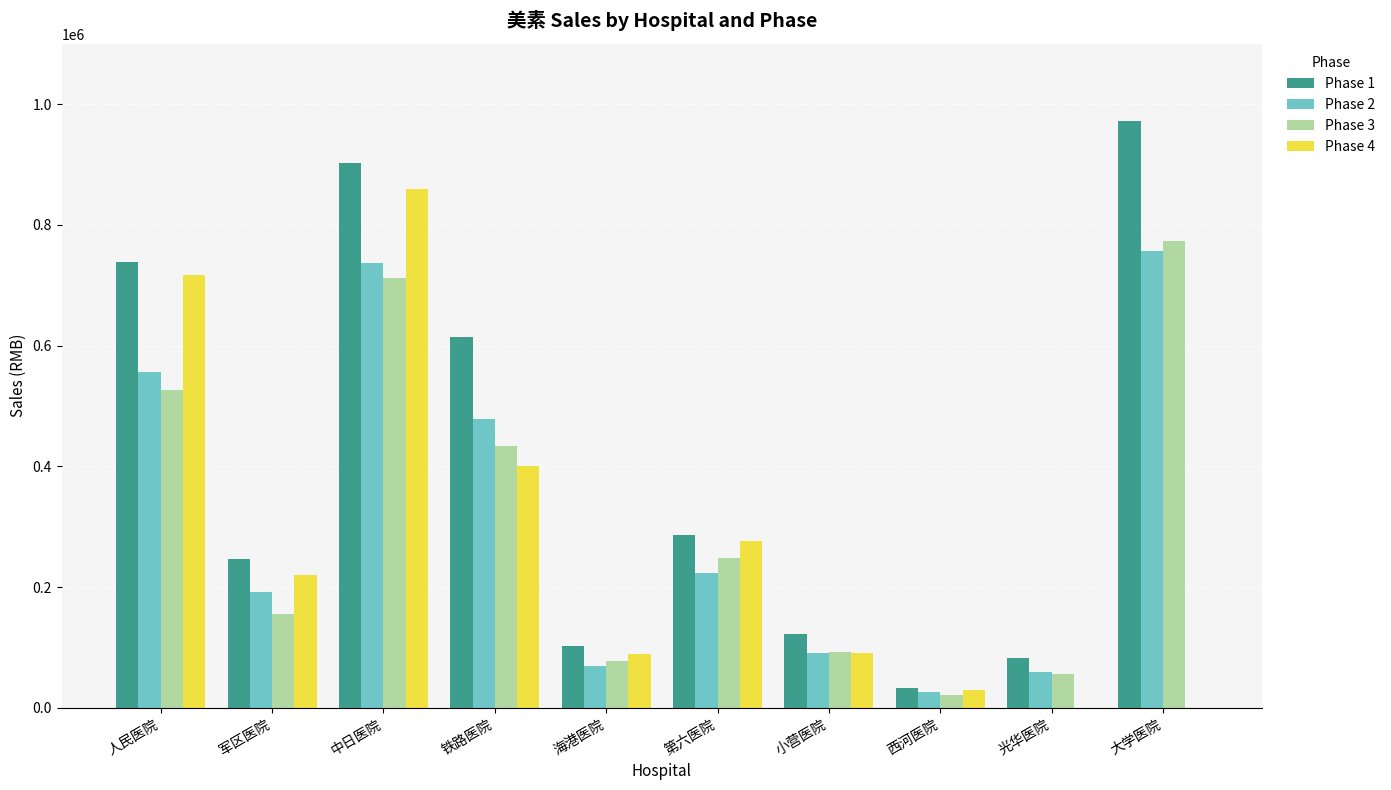

The value of Phase 1 at 中日医院 is 901691.6. True or false?

True